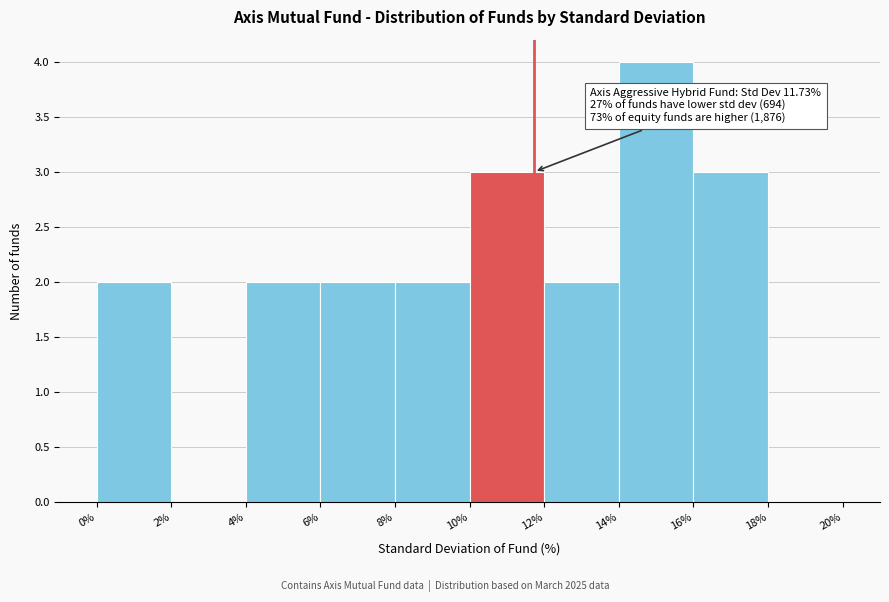

Over which range of the x-axis is the bar tallest?

14% to 16%